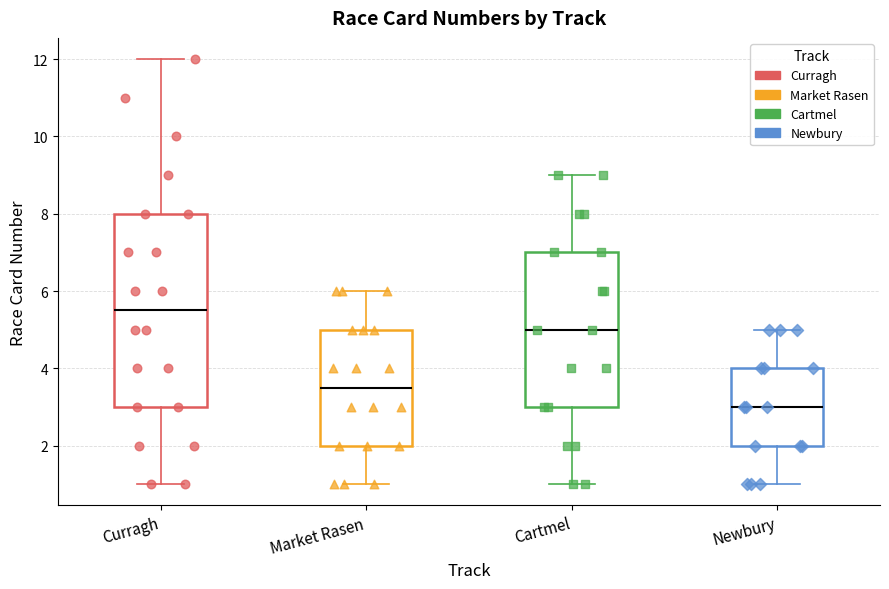

Reading left to right, transcribe this box plot: for each box, give where its median line is, the range the box spans, and where its two whiskers end, as read against the y-axis. The values are not printed on the chart, so give them approximately, as read against the axis.

Curragh: median 5.6, box 3.0 to 8.0, whiskers 1.0 to 12.0
Market Rasen: median 3.6, box 2.0 to 5.0, whiskers 1.0 to 6.0
Cartmel: median 5.0, box 3.0 to 7.0, whiskers 1.0 to 9.0
Newbury: median 3.0, box 2.0 to 4.0, whiskers 1.0 to 5.0